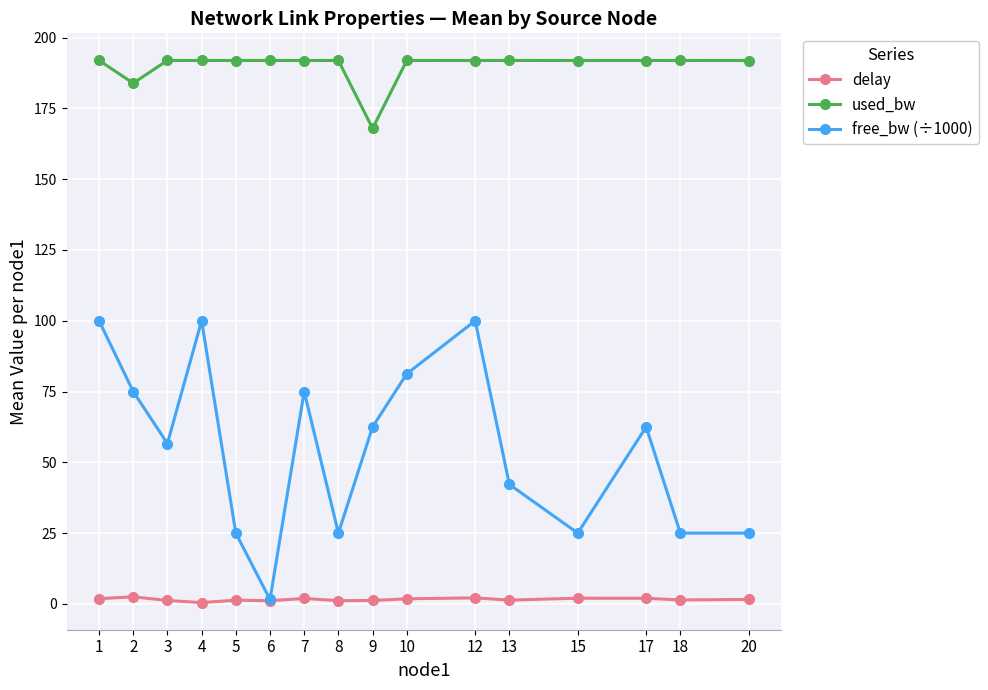

Which series has the largest total across all categories?

used_bw